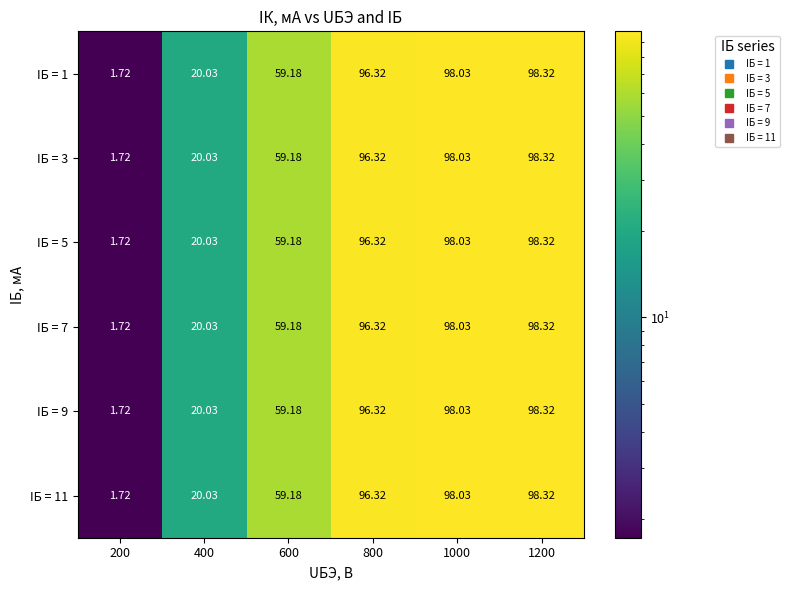

Is the value of IБ = 3 at 200 greater than the value of IБ = 9 at 1000?

No